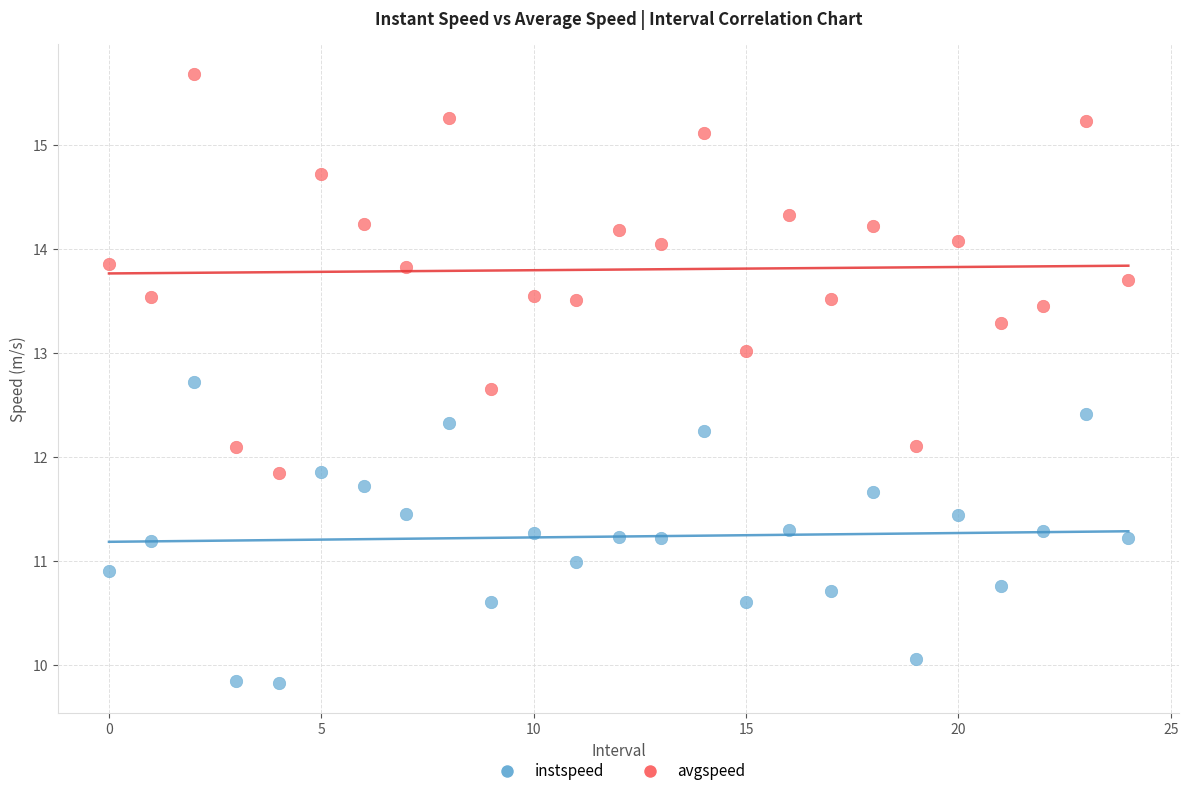

Which series has the widest spread of Y values?

avgspeed